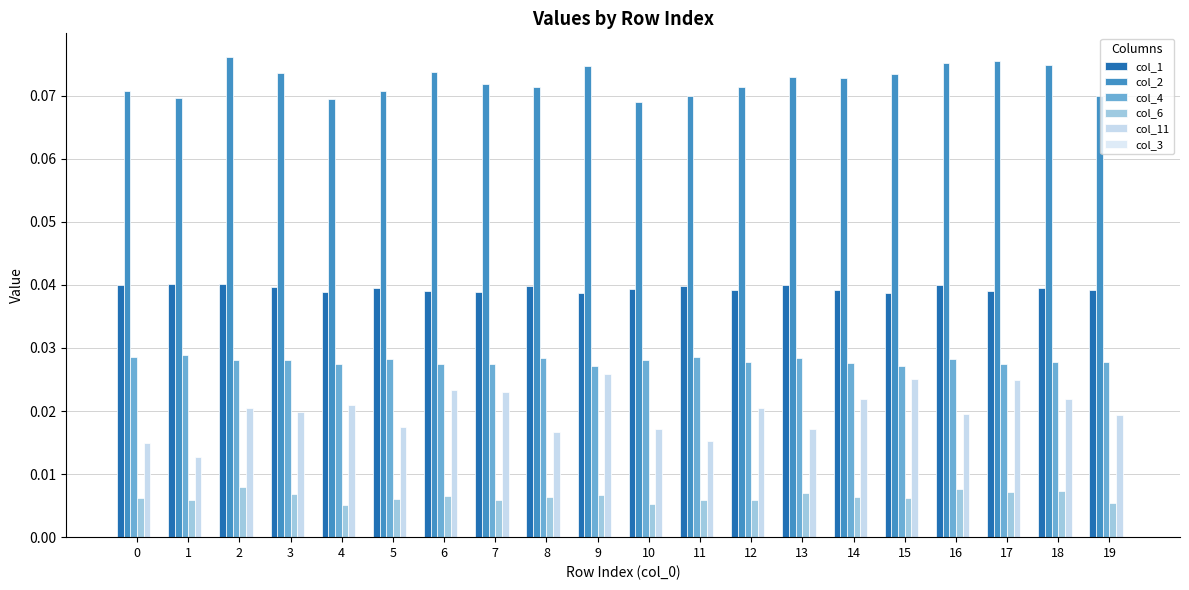

Which series has the largest total across all categories?

col_2